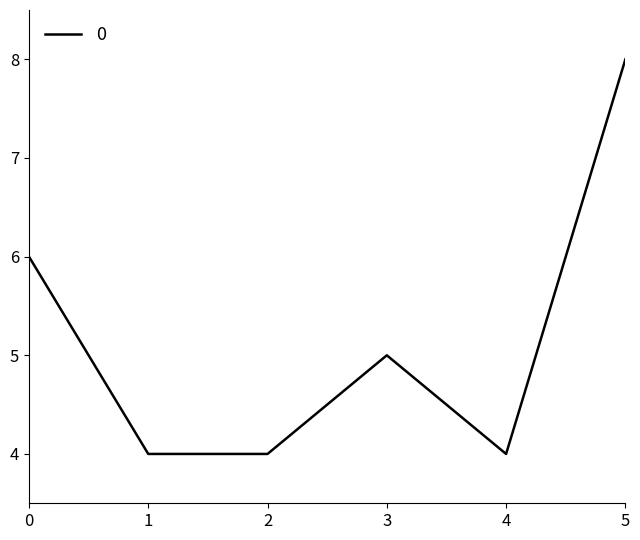

How many lines are shown in the chart?

1